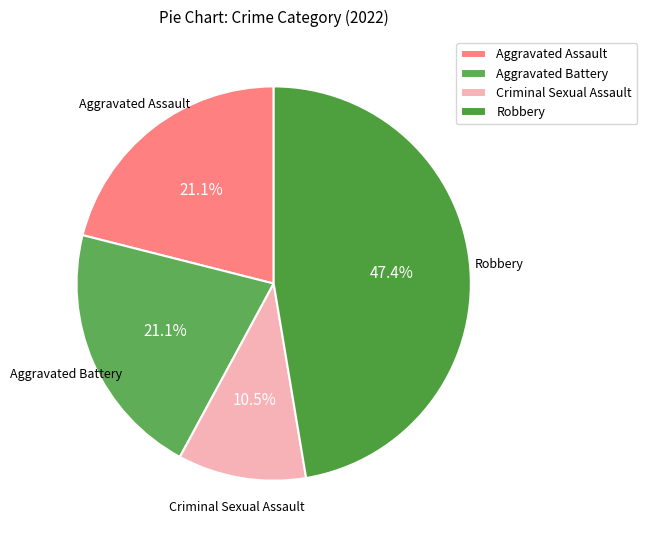

Is Criminal Sexual Assault the majority of the pie?

No